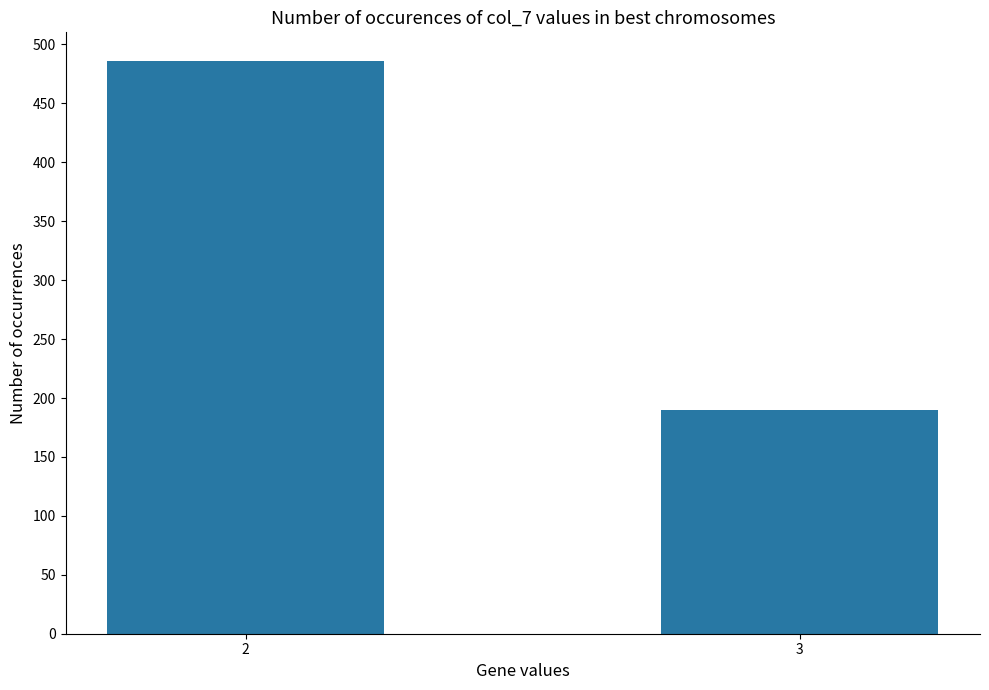

What is the value of the 1st bar from the left?

486